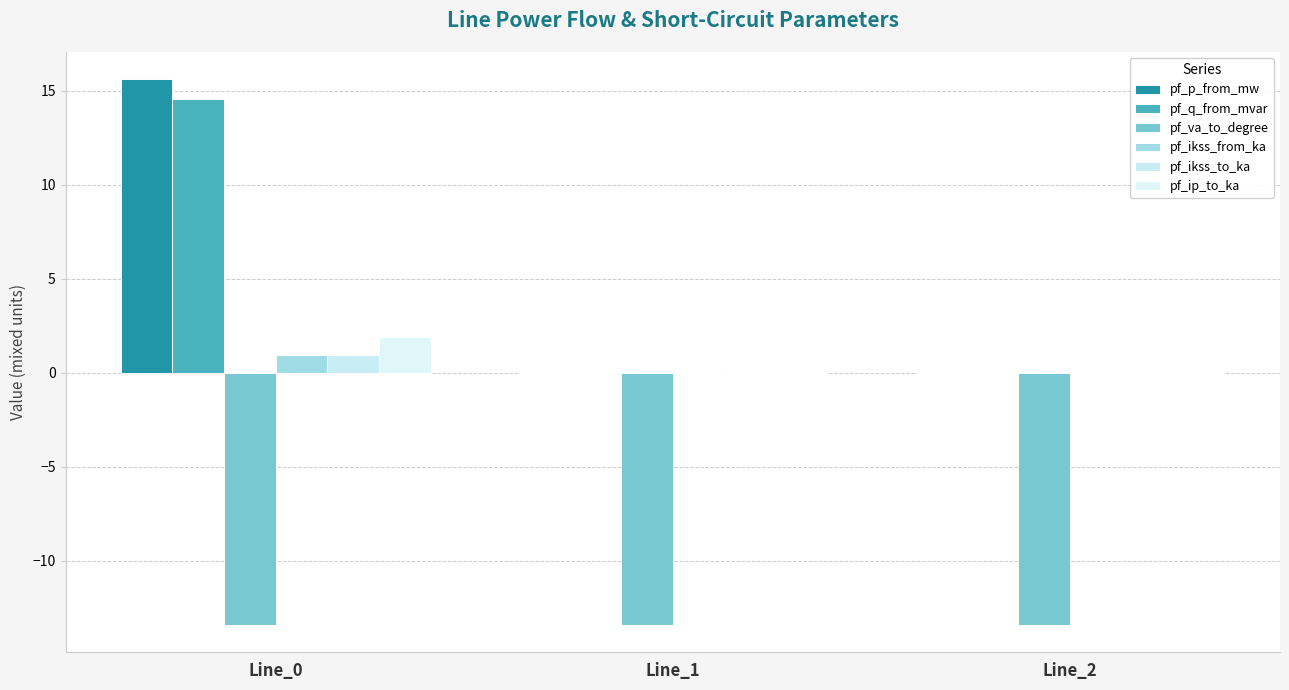

How many categories are shown in the chart?

3